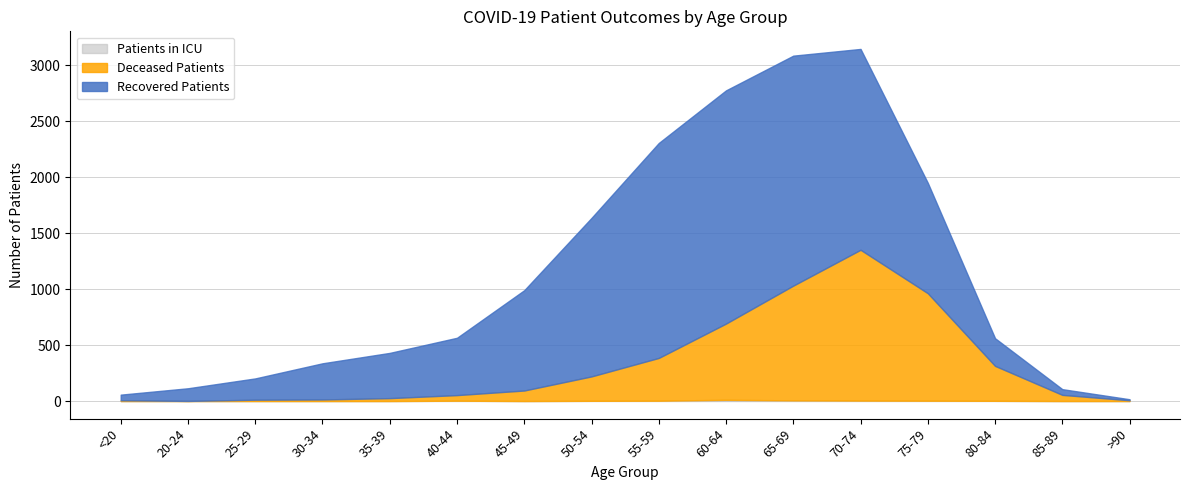

How many data points does each series have?

16